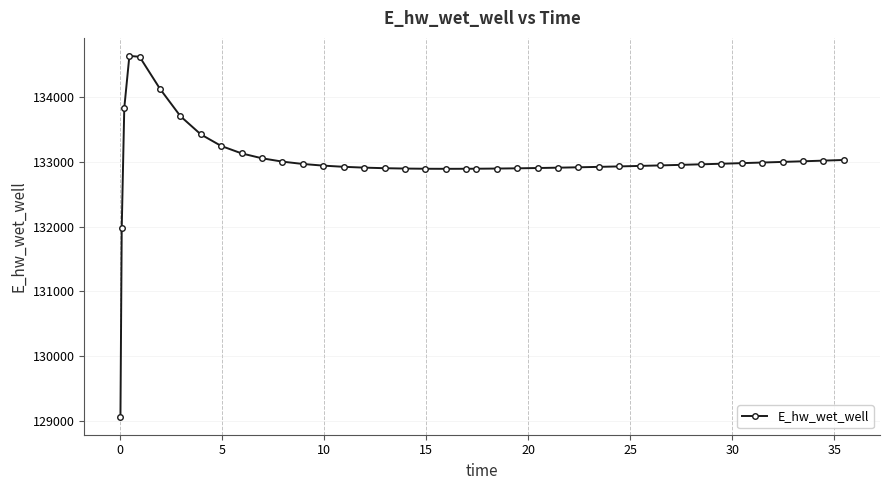

What is the difference between the maximum and second lowest values?

2658.0